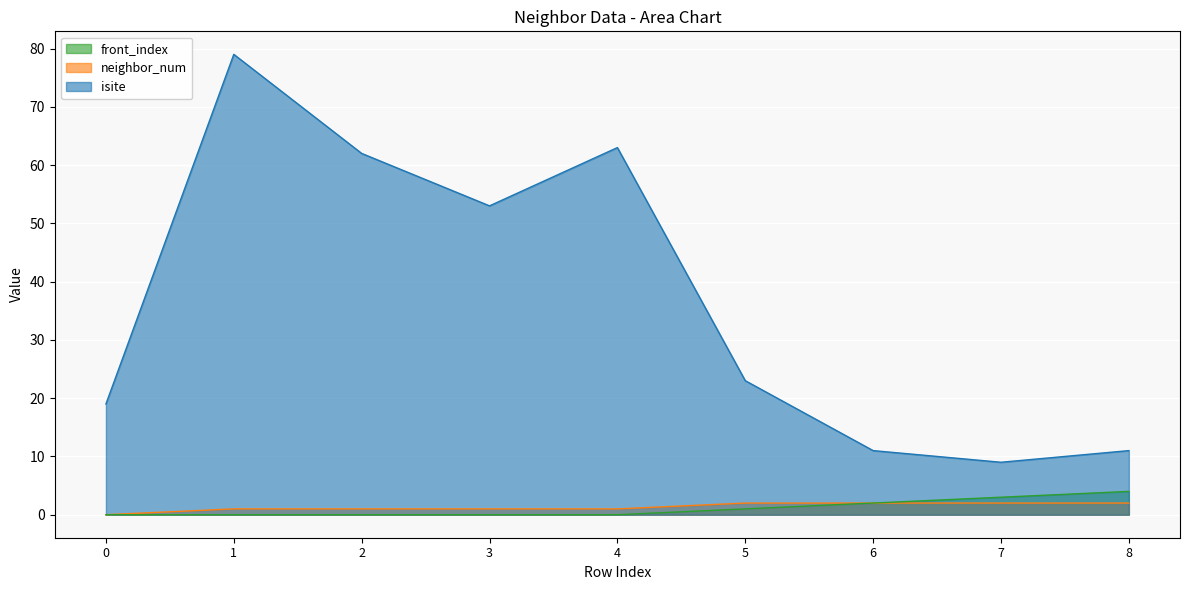

What is the difference between the neighbor_num values at 0 and 3?

1